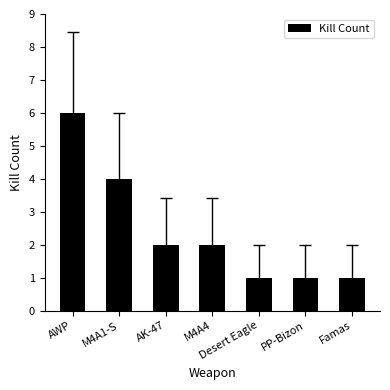

Reading right to left, list all the values displayed in this chart.

1	1	1	2	2	4	6